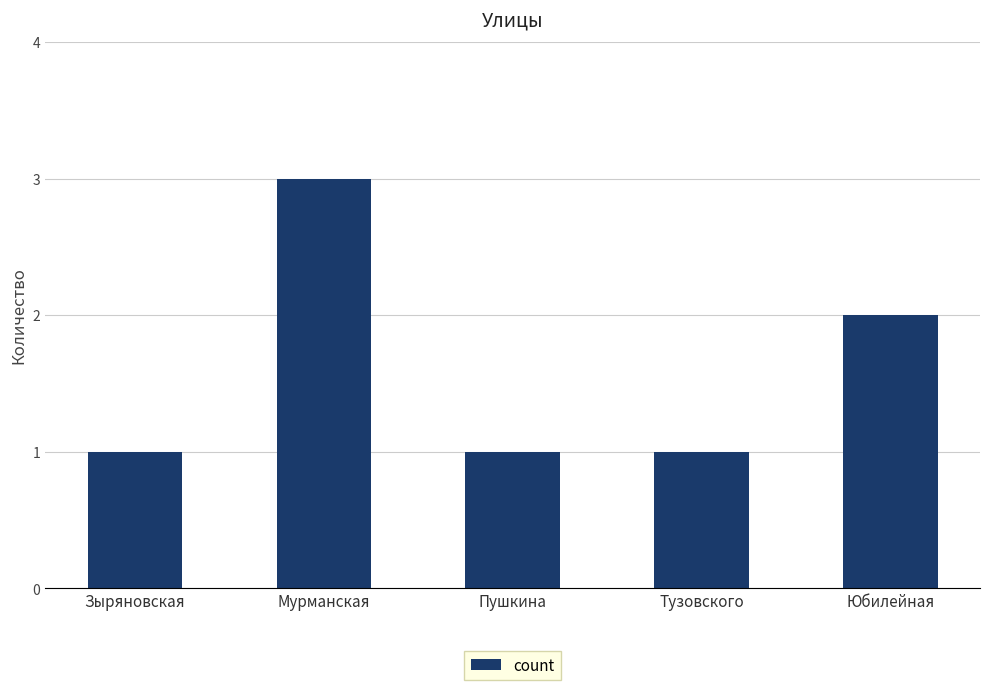

How many bars are there in total?

5